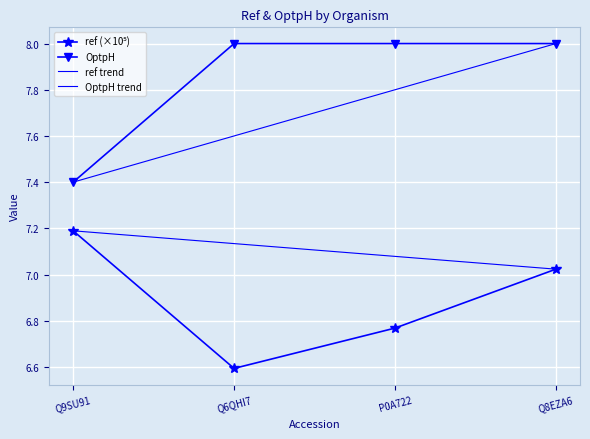

What is the approximate value of OptpH at Q6QHI7?

8.0